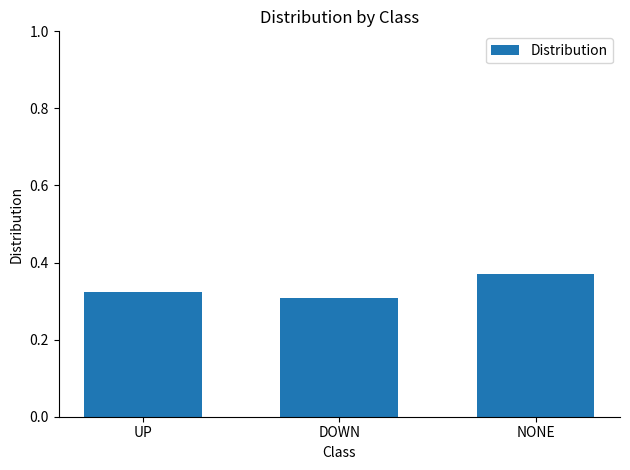

What is the label of the 1st bar from the right?

NONE